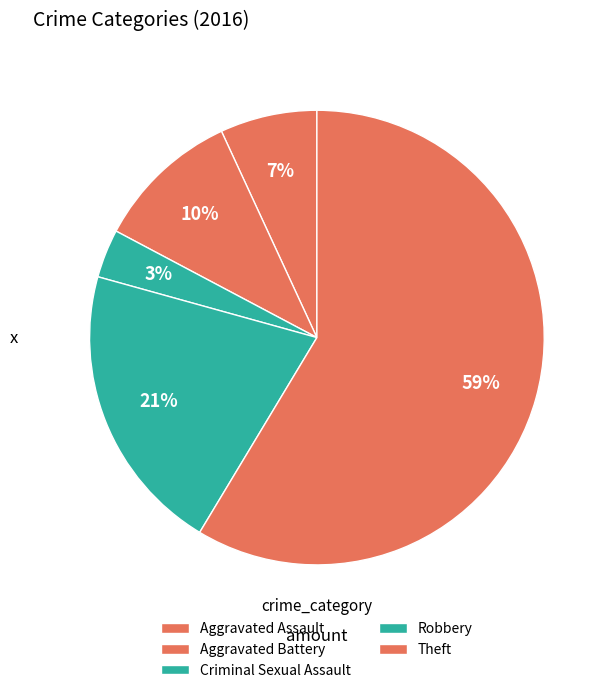

What is the smallest slice in the pie chart?

Criminal Sexual Assault